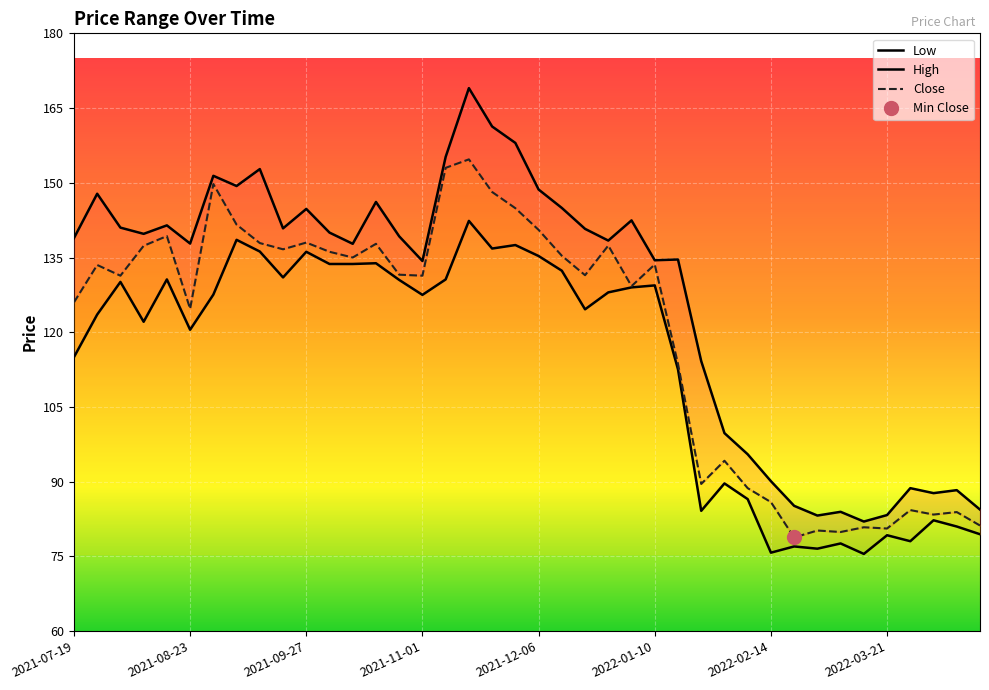

Is it true that High equals 48.9 at 2021-10-18?

False